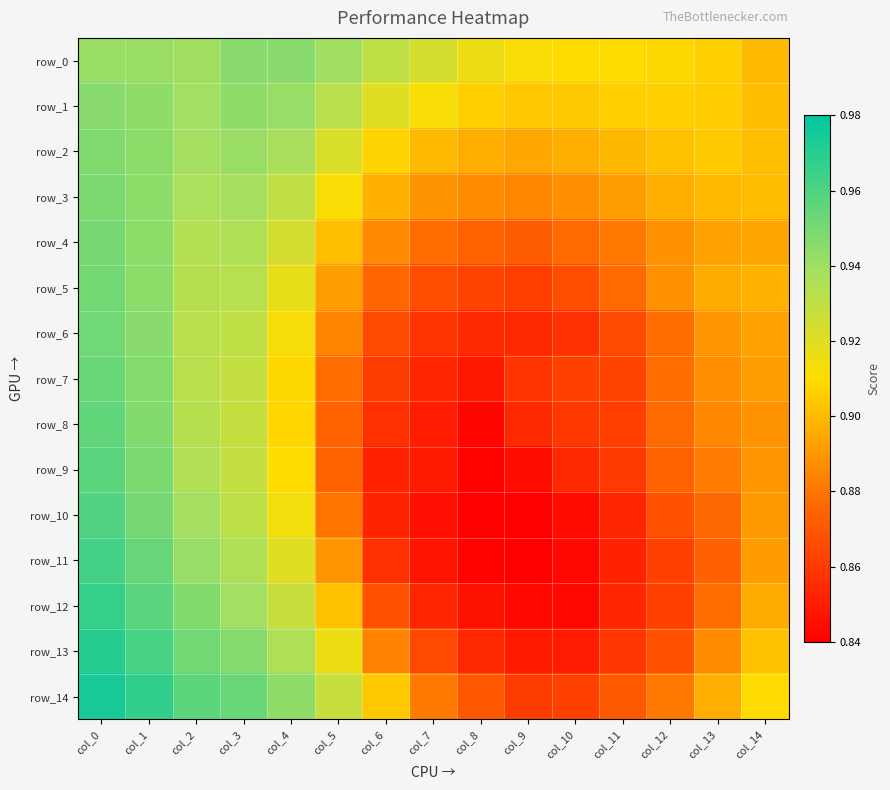

What value does the row_2 series have at col_9?

0.9